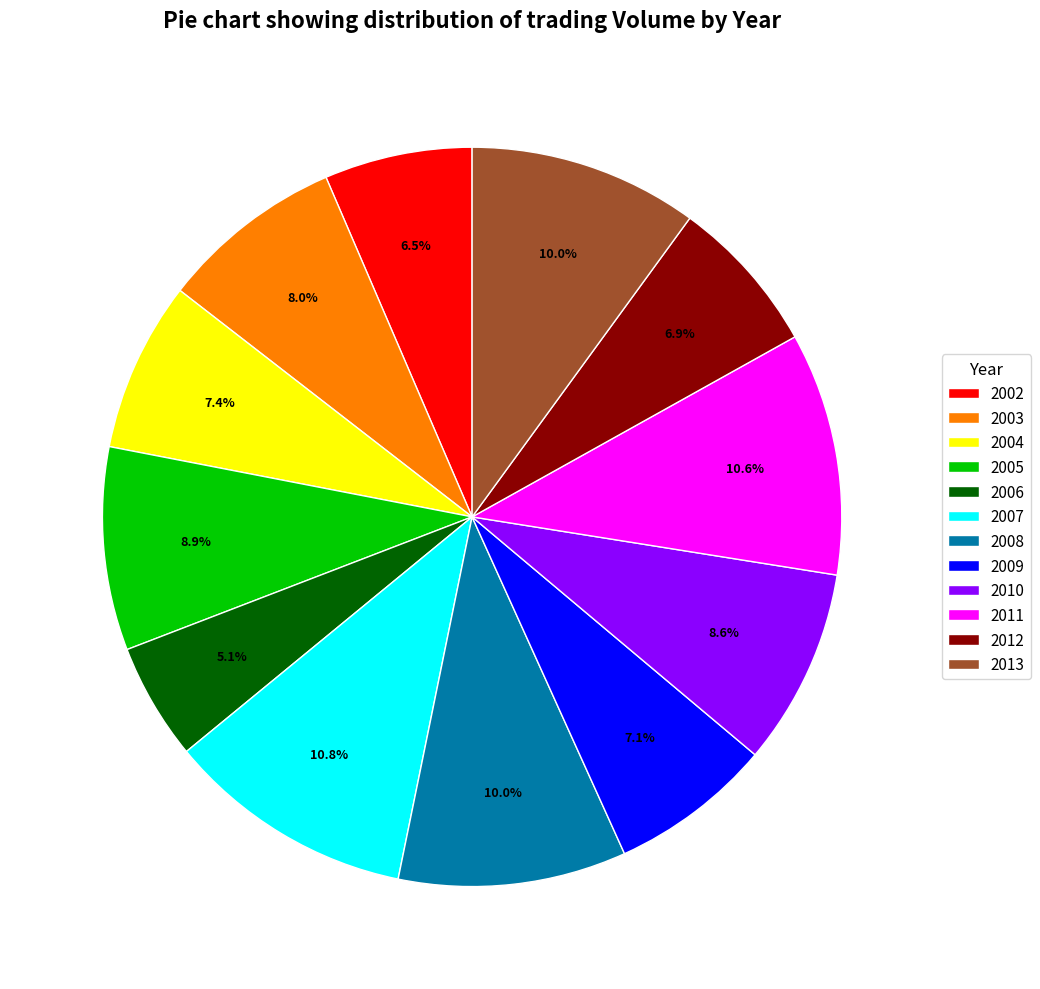

Does 2010 represent more than half of the total?

No